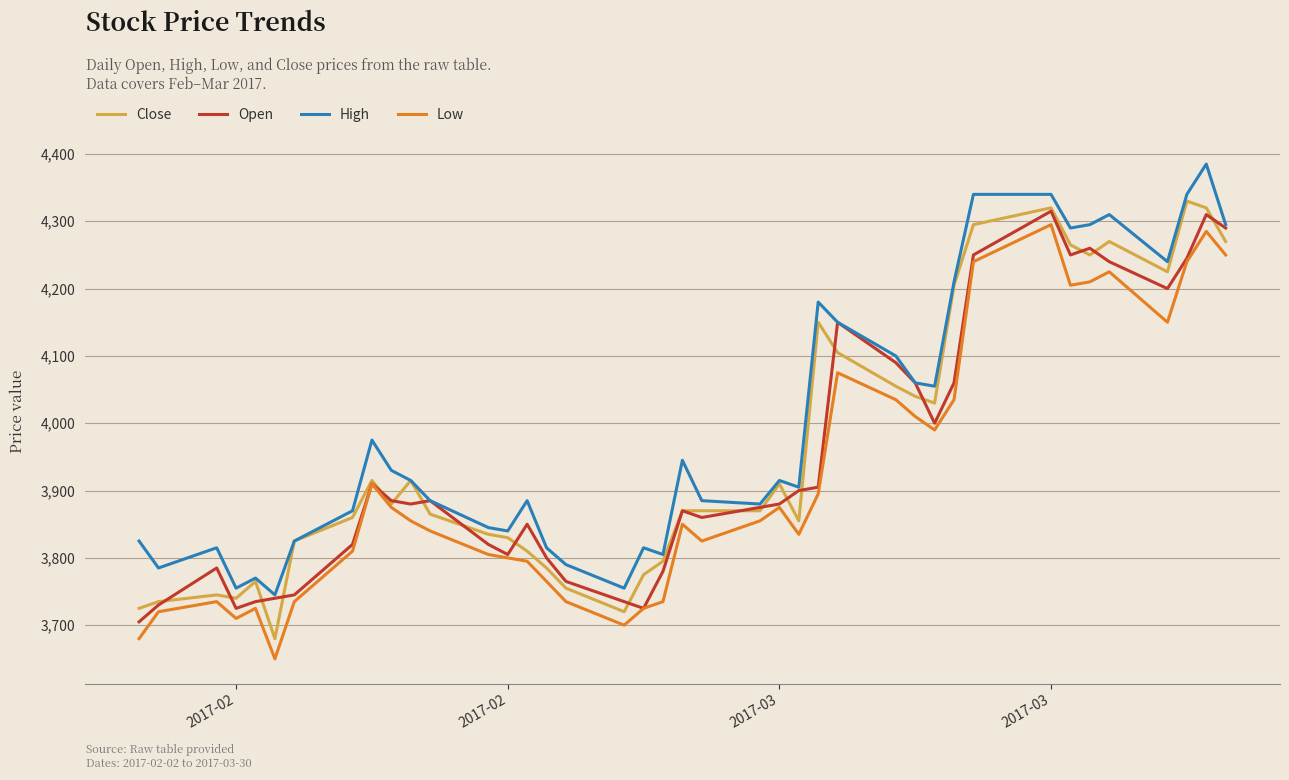

Which series has the largest total across all categories?

High